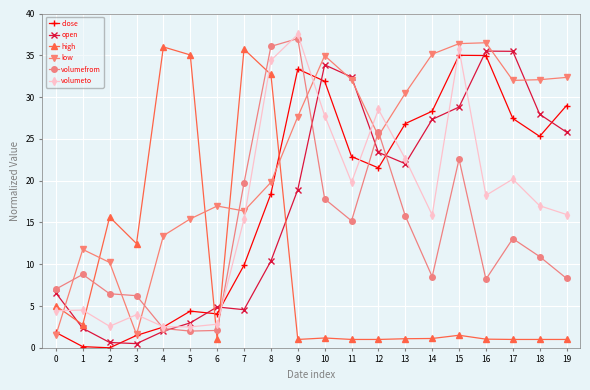

At which category is the sum across all series the highest?

15